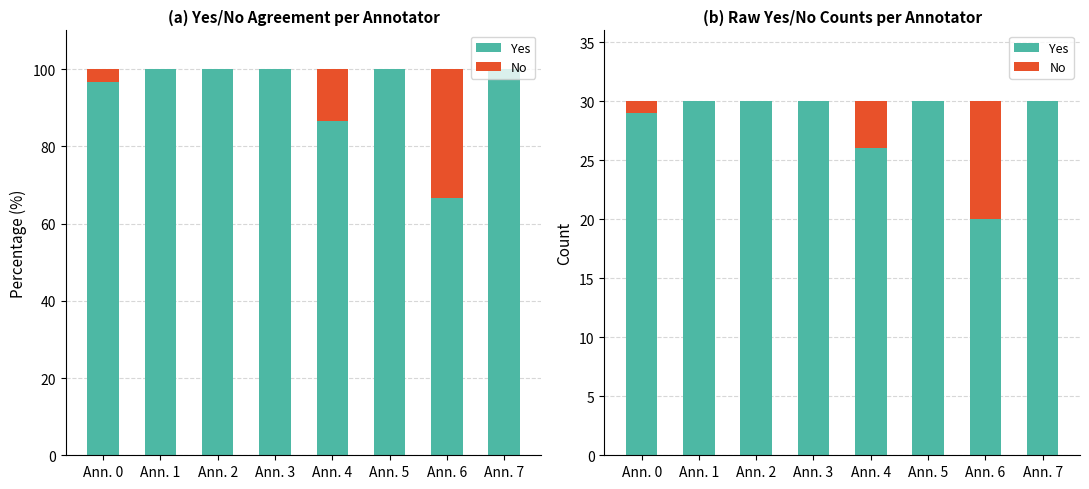

True or false: Yes has a value of 26 at Ann. 4.

True